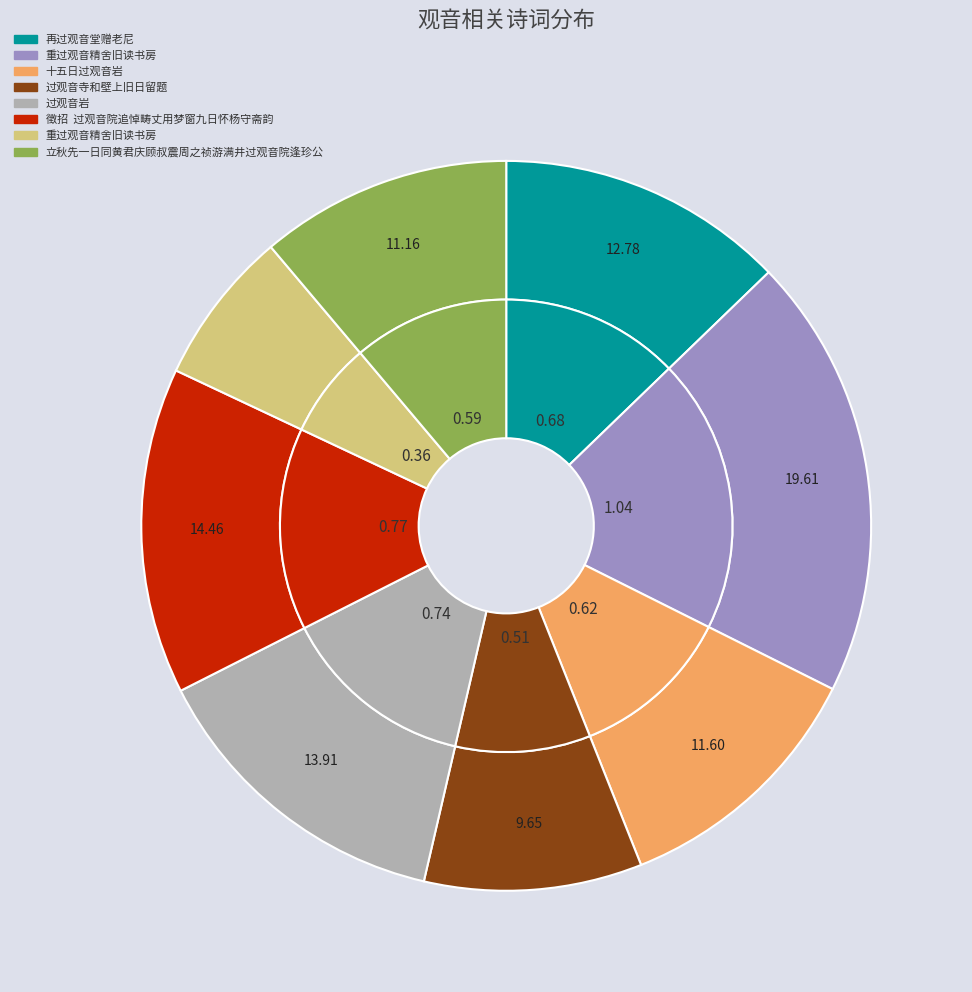

Combined, do 徵招  过观音院追悼畴丈用梦窗九日怀杨守斋韵 and 十五日过观音岩 account for over 50%?

No